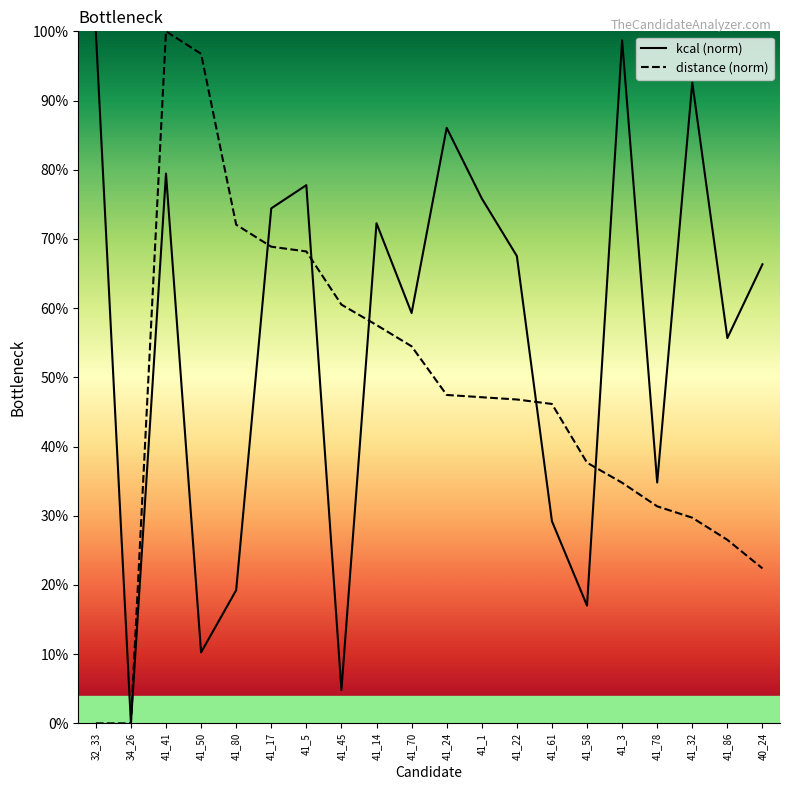

Which series has the largest total across all categories?

kcal